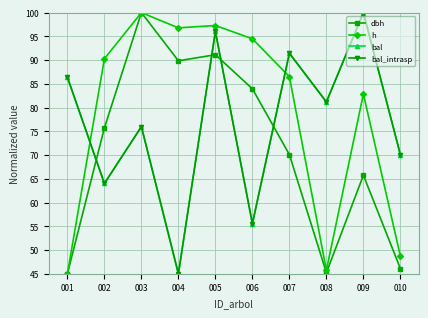

What is the value of the h point at the 5th from the left?

97.3